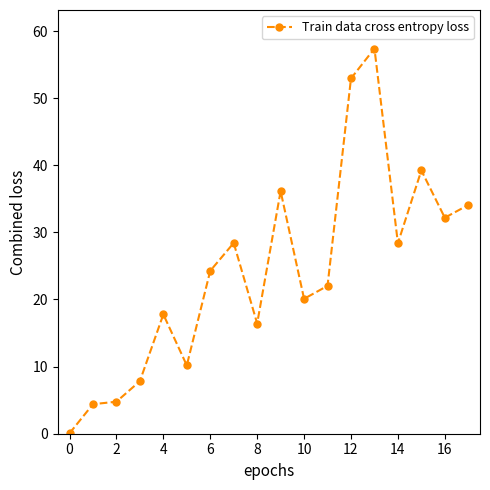

Does the chart have visible grid lines?

No